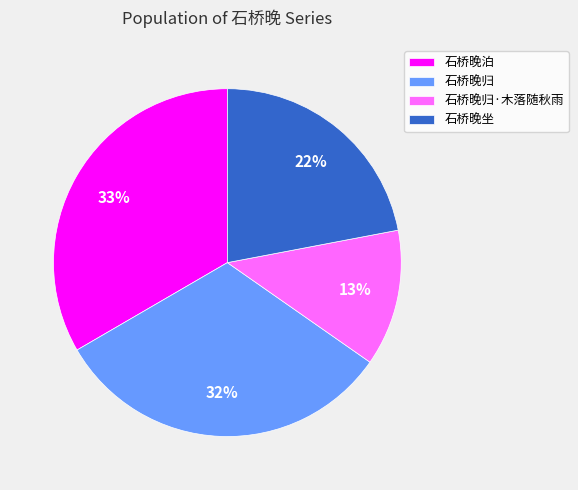

The 石桥晚归 slice represents 27% of the pie. True or false?

False